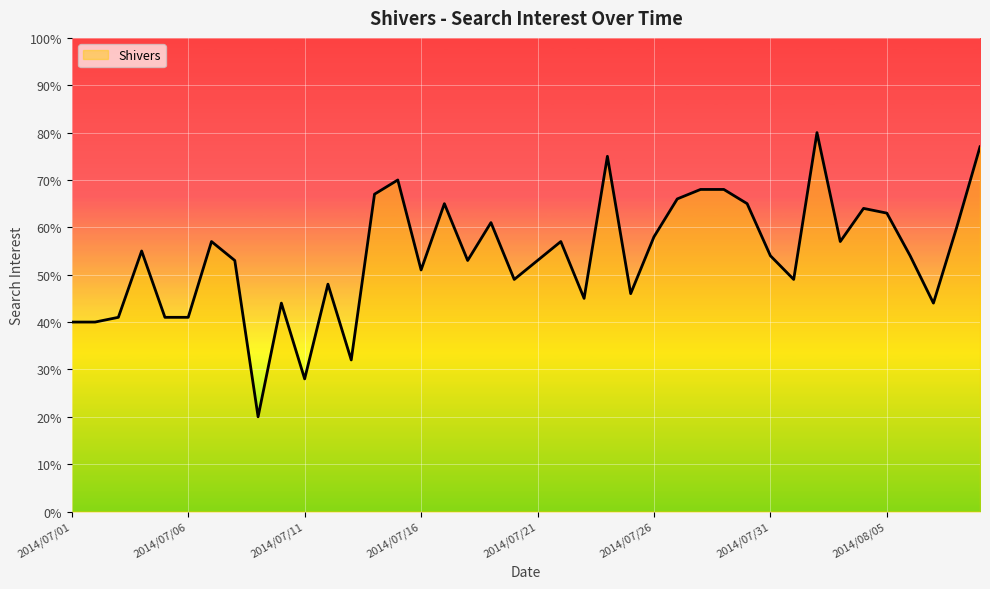

What is the greatest value displayed?

80